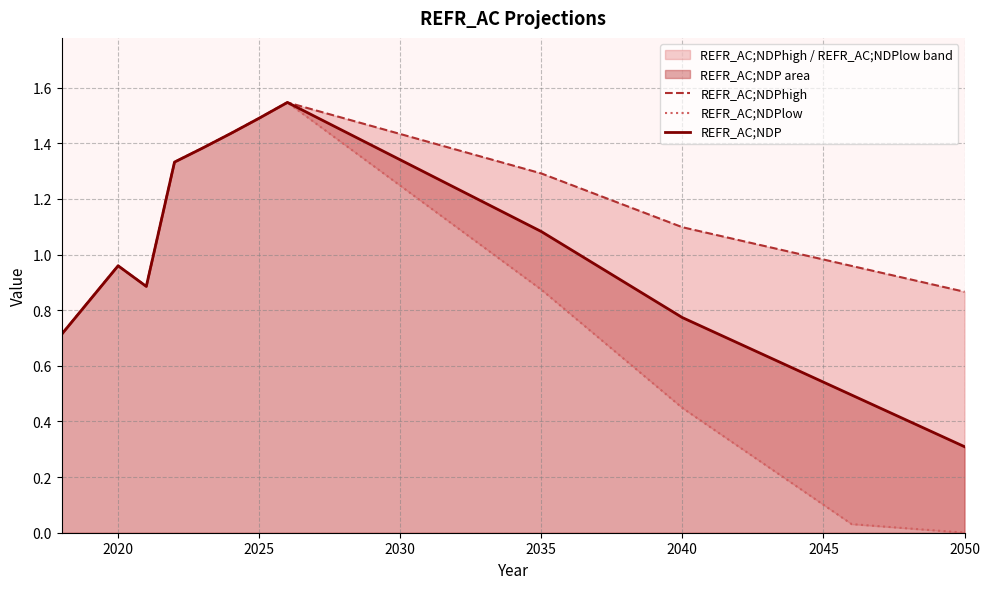

At which label is REFR_AC;NDP closest to 0?

2050